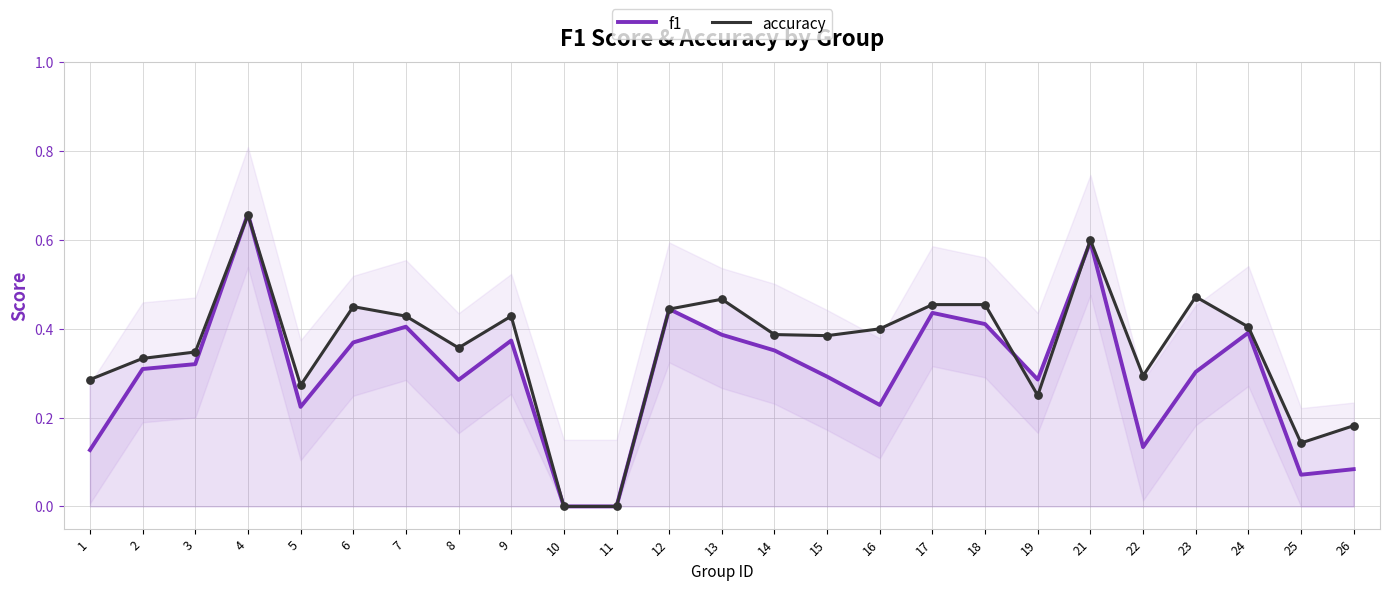

What are all the series names shown in the legend?

f1, accuracy